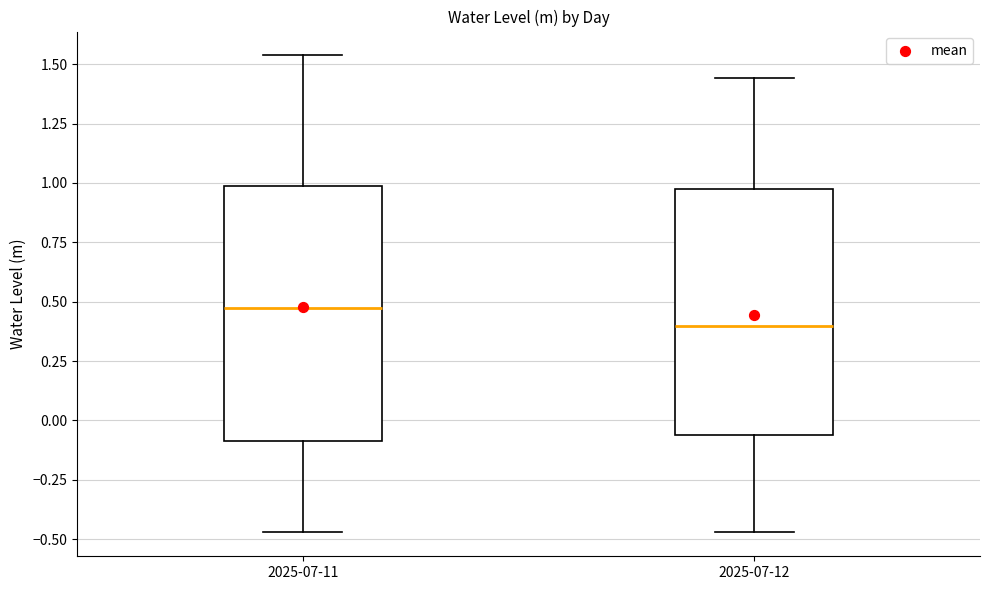

Where does the median line of the box for 2025-07-12 sit on the y-axis? The values are not printed on the chart, so give them approximately, as read against the axis.

0.40